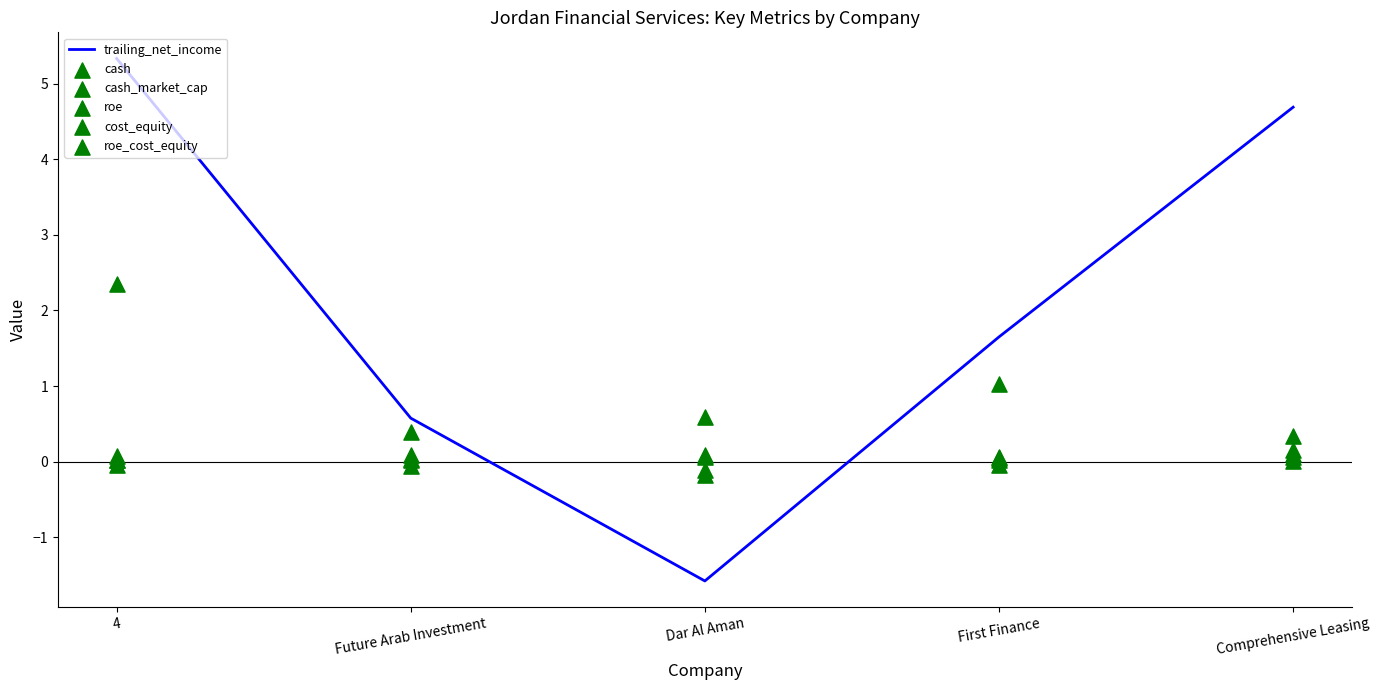

Which series has the largest total across all categories?

trailing_net_income